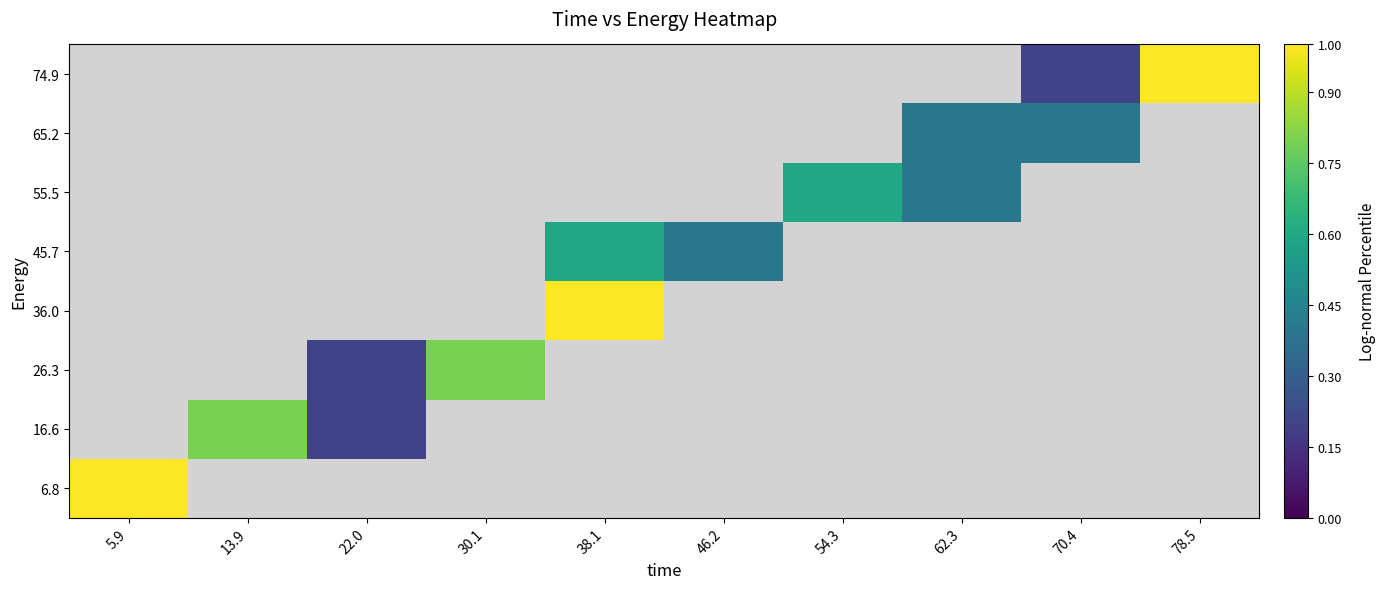

At how many categories does at least one series exceed 0?

10